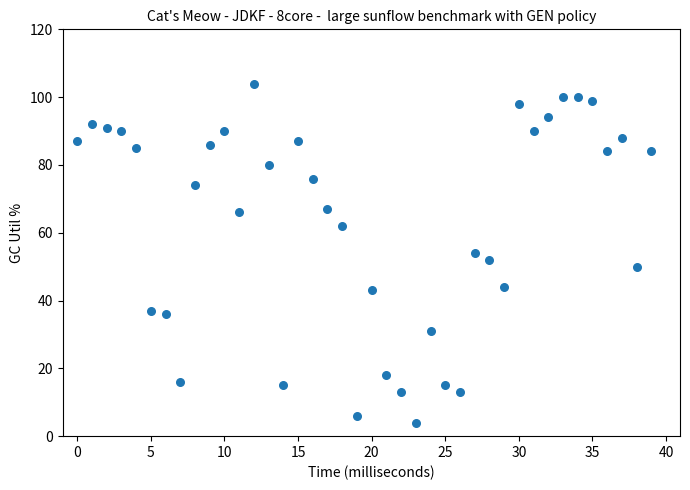

How many points are shown in the scatter plot?

40